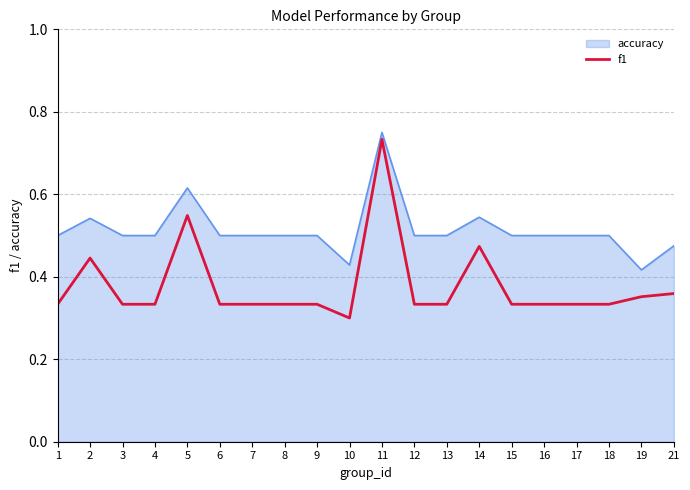

The accuracy series shows 0.5 at 11. True or false?

False